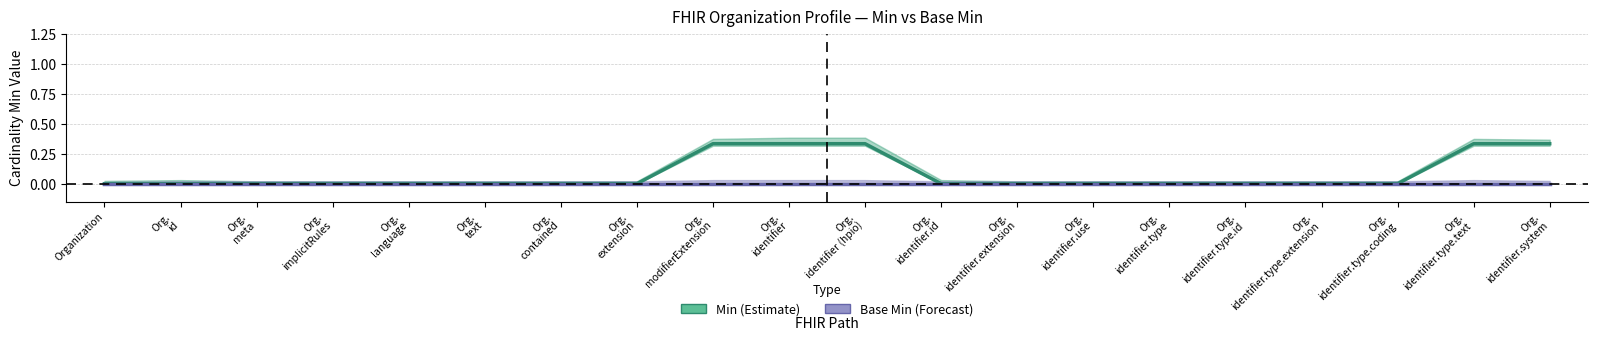

What are all the series names shown in the legend?

Min (Estimate), Base Min (Forecast)